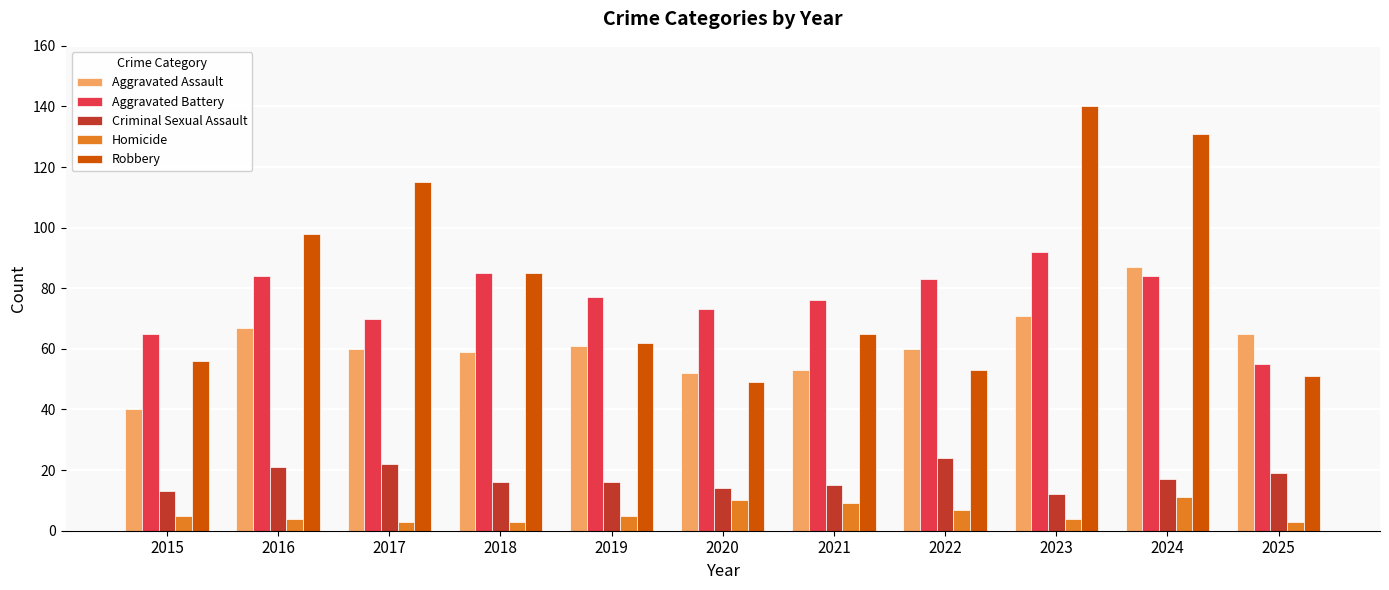

How many categories are shown in the chart?

11